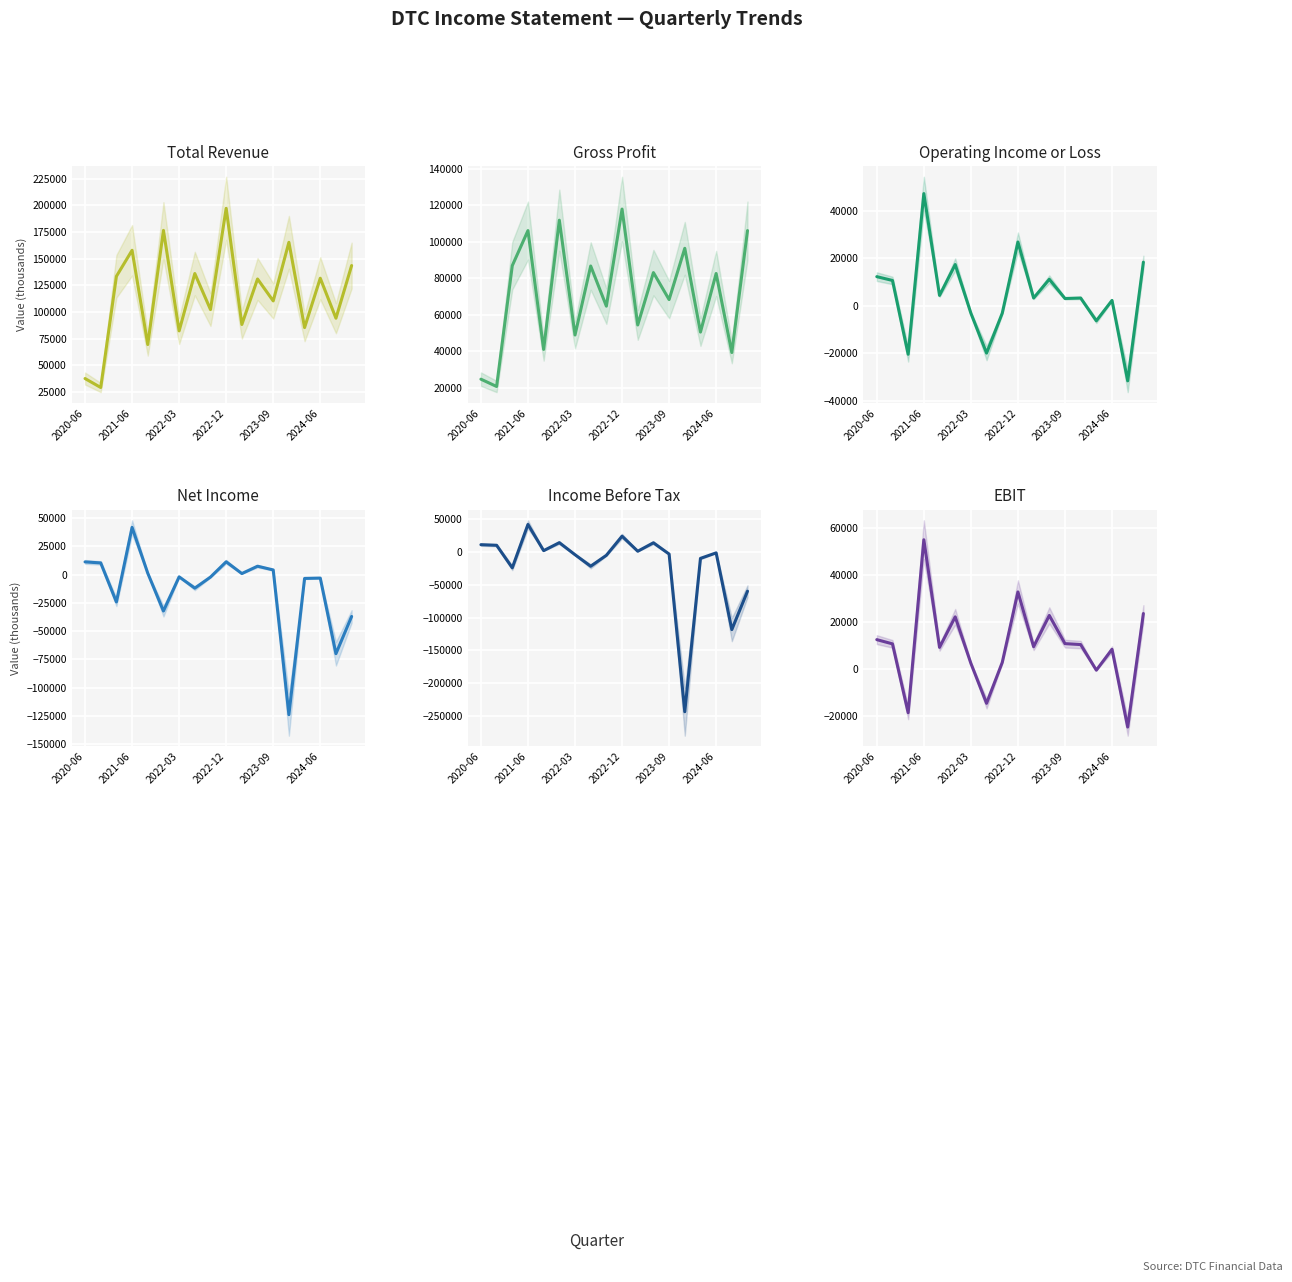

How many distinct data groups are displayed?

6